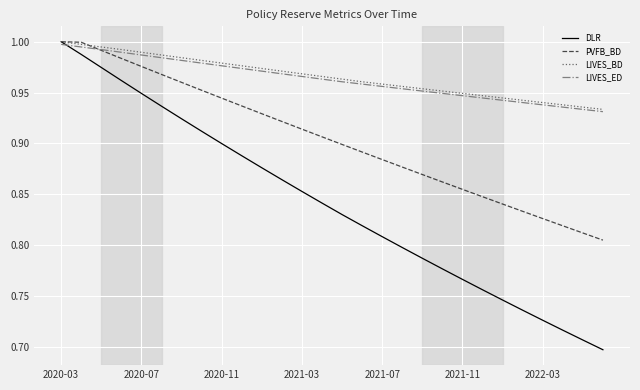

Which series has the largest range (max minus min)?

DLR